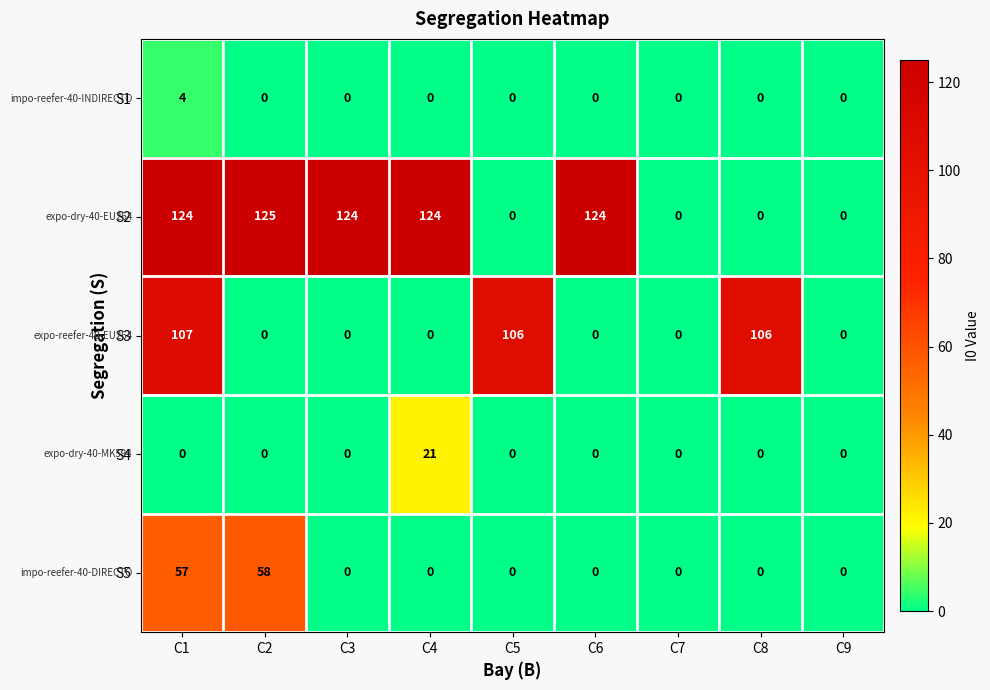

Rank the series by their maximum value, from highest to lowest.

S2, S3, S5, S4, S1